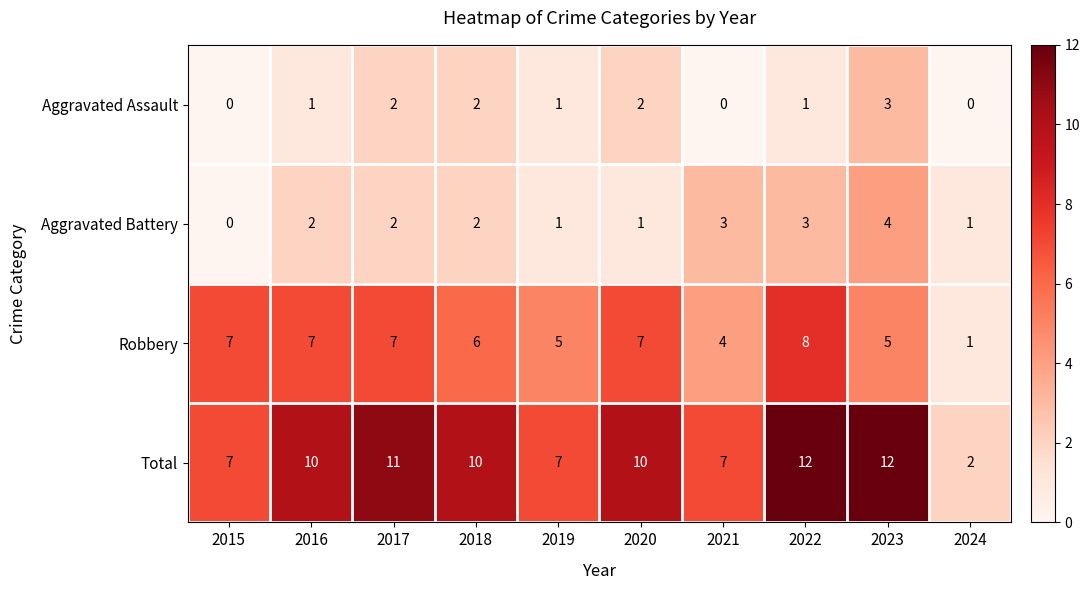

What is the maximum value for Aggravated Battery?

4